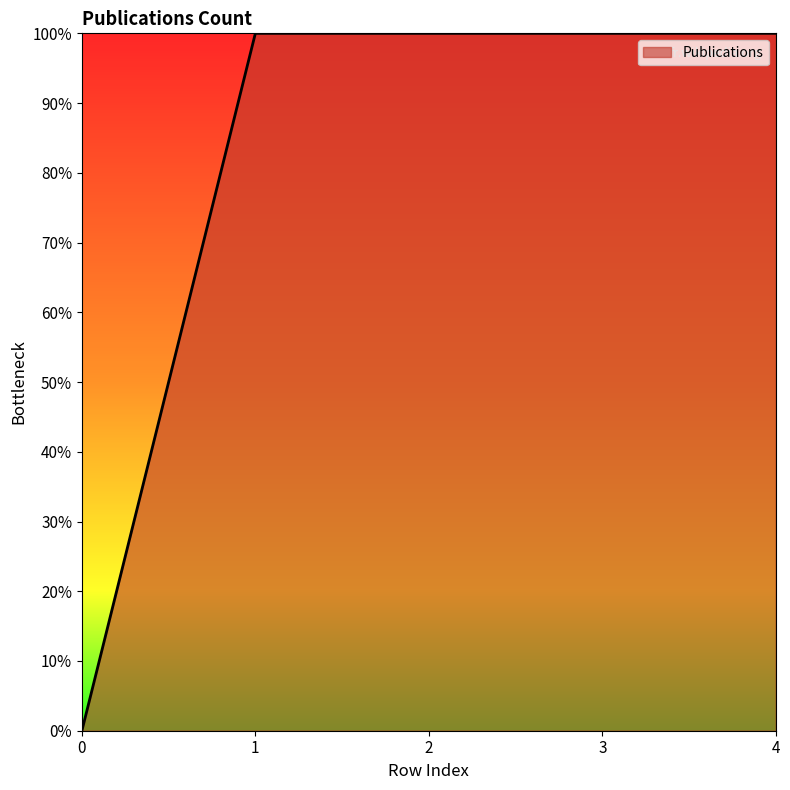

Rank the categories by value from lowest to highest.

0, 1, 2, 3, 4